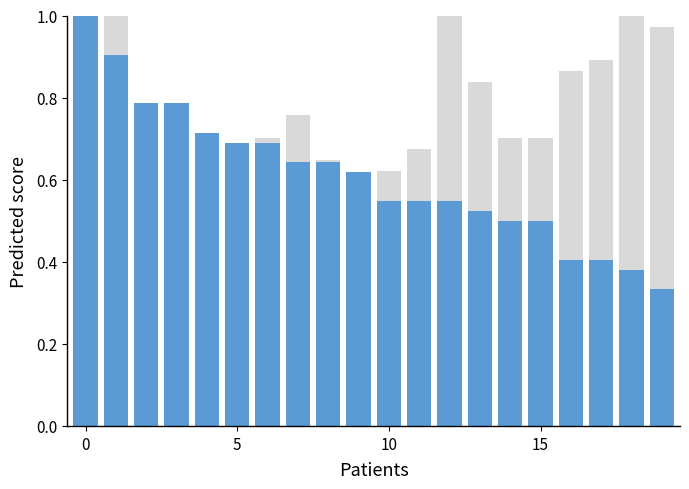

What is the difference between the second highest and second lowest values in the hTau series?

0.5